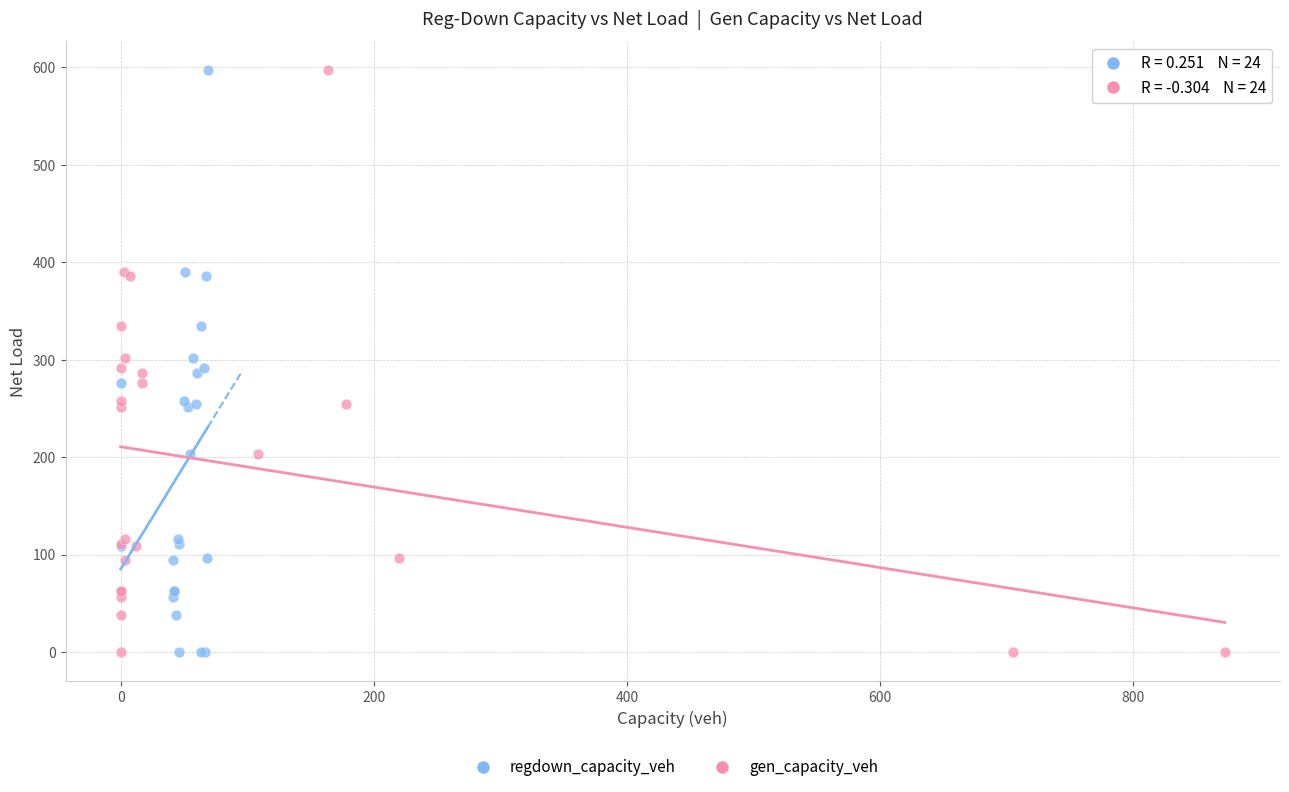

What are all the series names shown in the legend?

regdown_capacity_veh, gen_capacity_veh